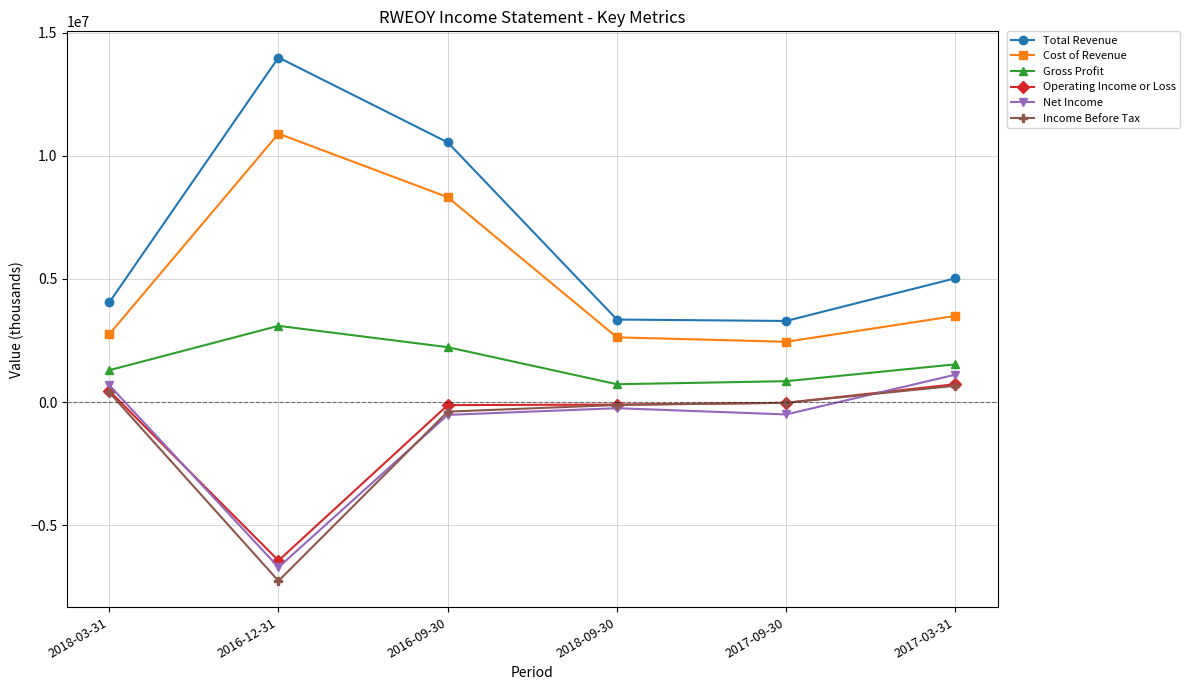

What is the sum of the Gross Profit values at 2017-03-31 and 2018-09-30?

2252800